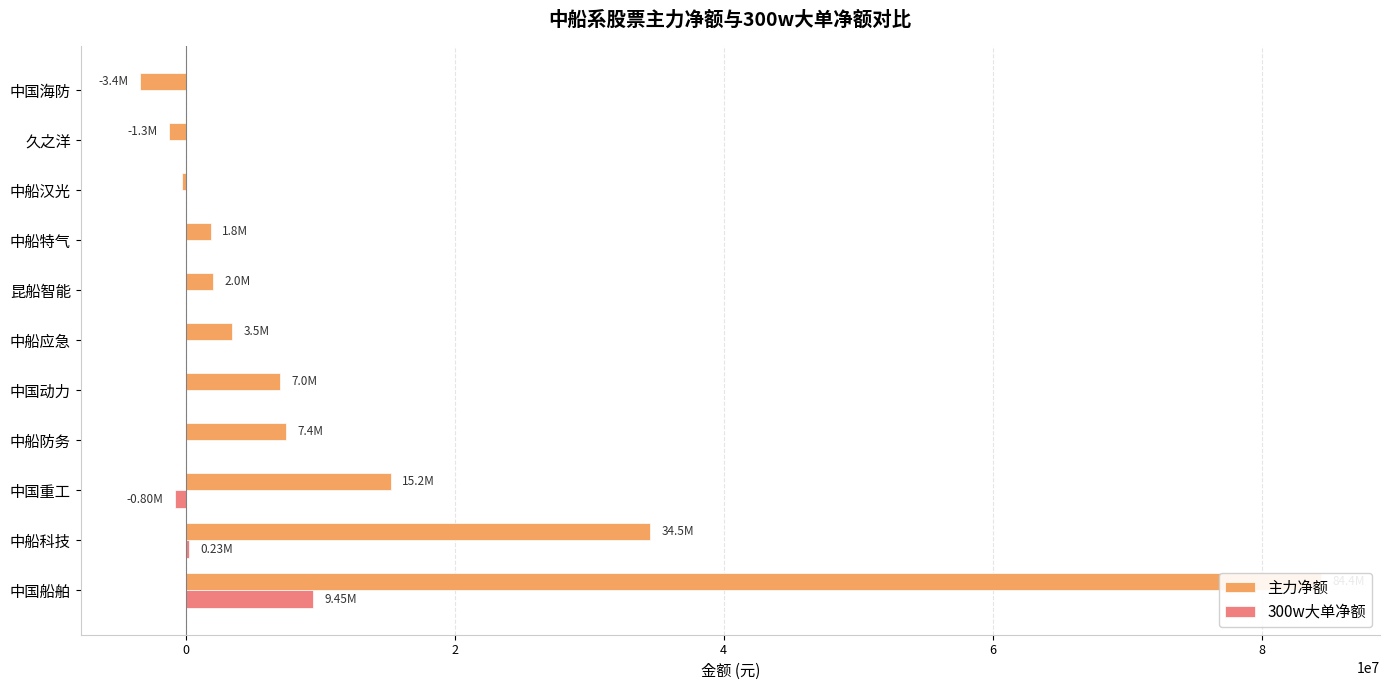

What is the value of the 主力净额 bar at the 9th from the left?

3475886